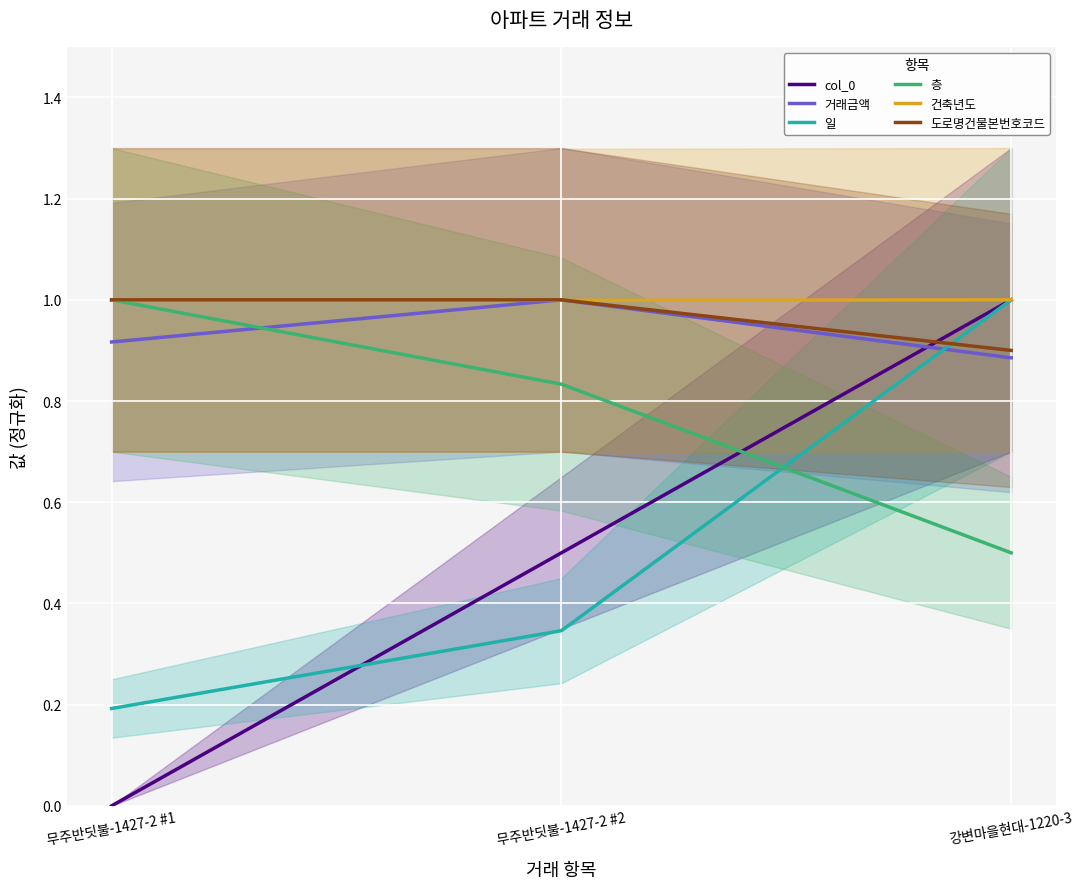

Reading left to right, transcribe all the data shown in this chart.

col_0: 0.0	0.5	1.0
거래금액: 0.9	1.0	0.9
일: 0.2	0.3	1.0
층: 1.0	0.8	0.5
건축년도: 1.0	1.0	1.0
도로명건물본번호코드: 1.0	1.0	0.9